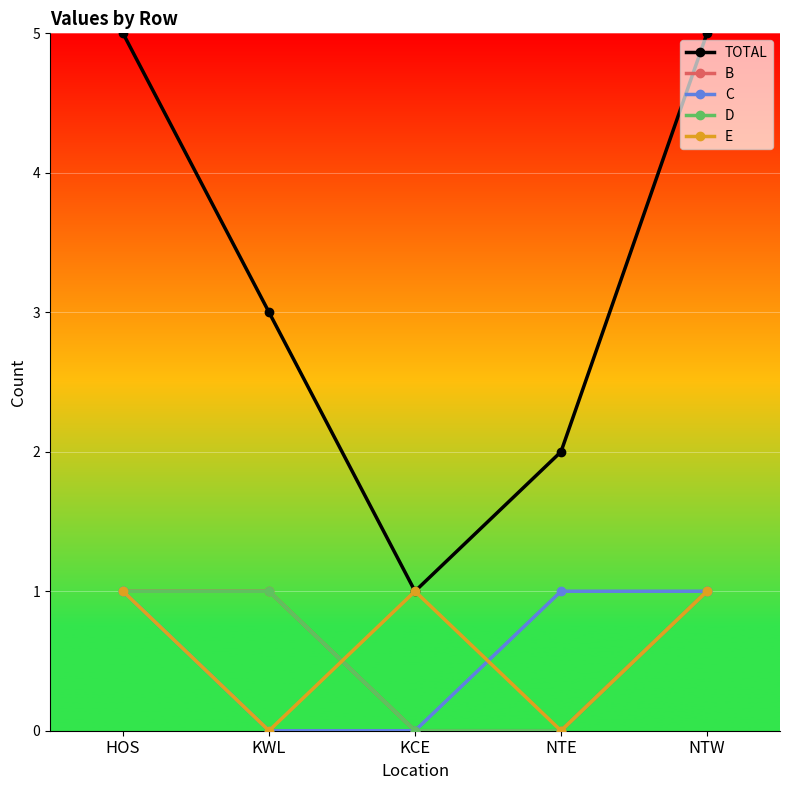

True or false: TOTAL has a value of 3 at KWL.

True